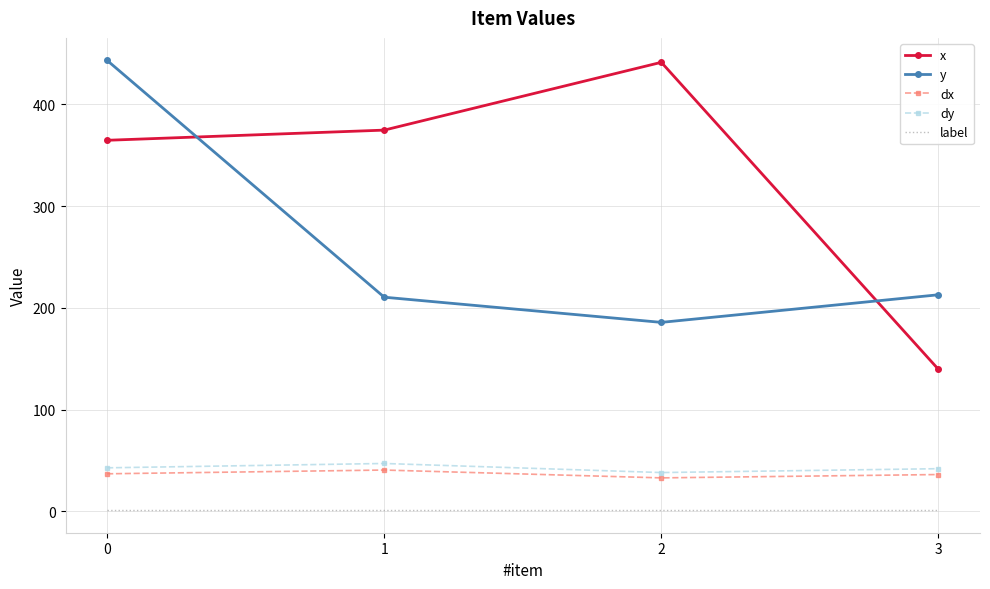

Which series has the largest range (max minus min)?

x